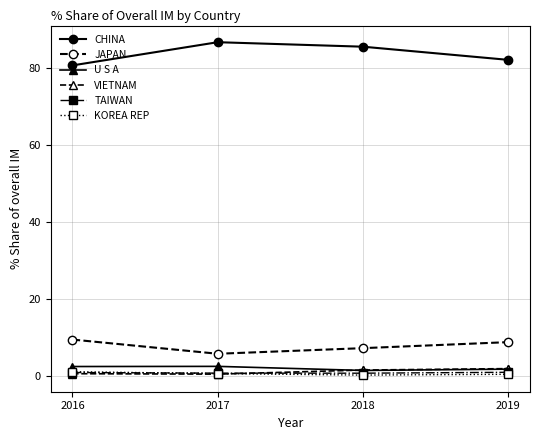

In KOREA REP, how many points are lower than both neighbors (excluding endpoints)?

1